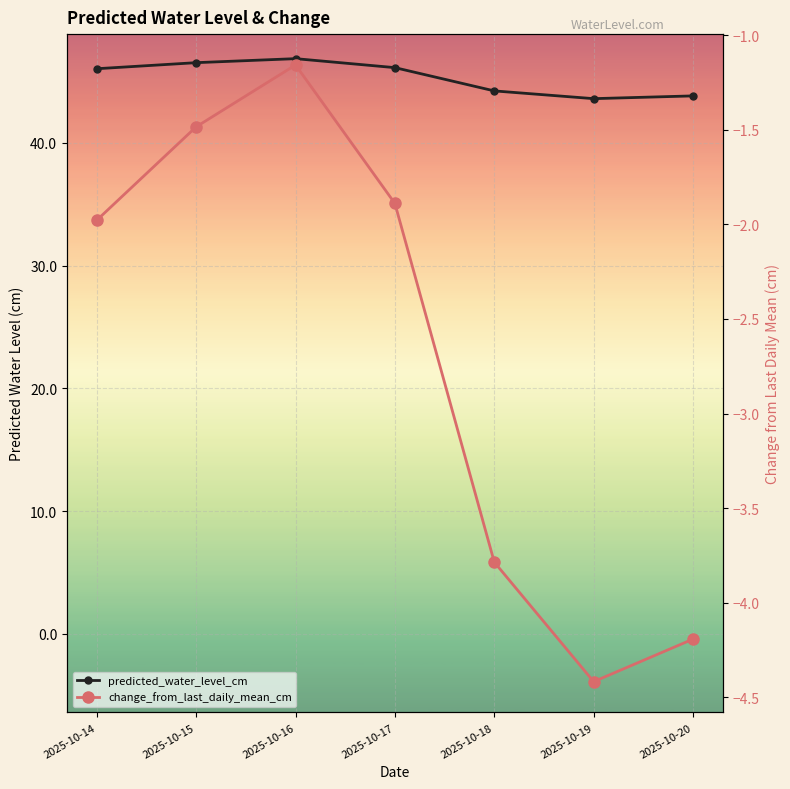

List the series in order of their overall mean, highest first.

predicted_water_level_cm, change_from_last_daily_mean_cm